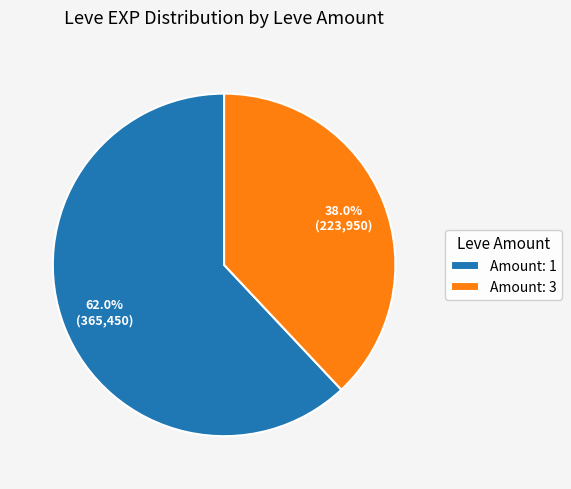

Which has a higher value, Amount: 3 or Amount: 1?

Amount: 1